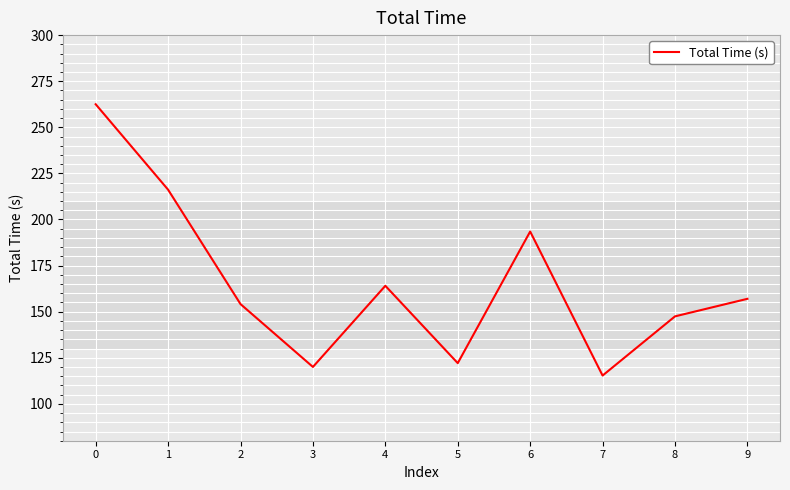

List the labels in order of value, largest first.

0, 1, 6, 4, 9, 2, 8, 5, 3, 7